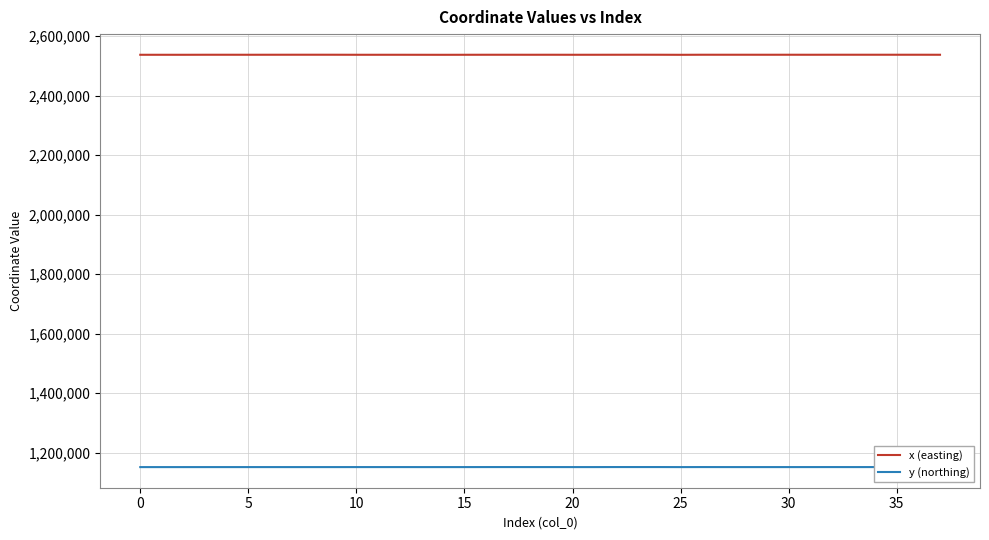

How many categories are shown in the chart?

38